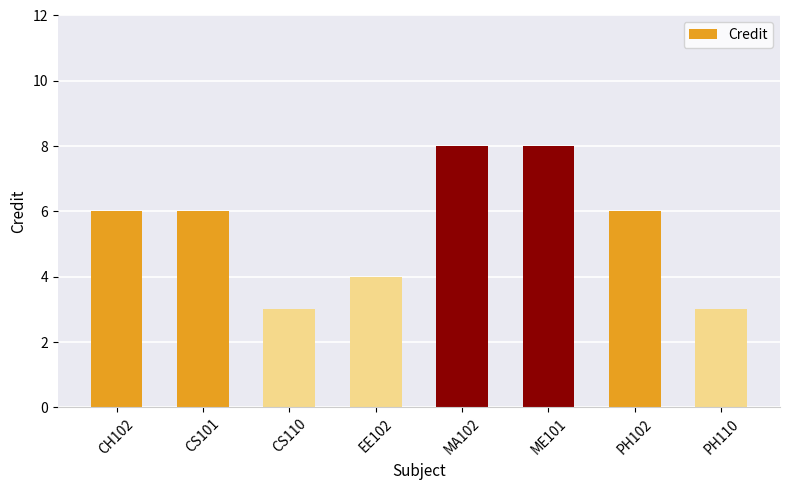

What is the difference between the maximum and minimum values?

5